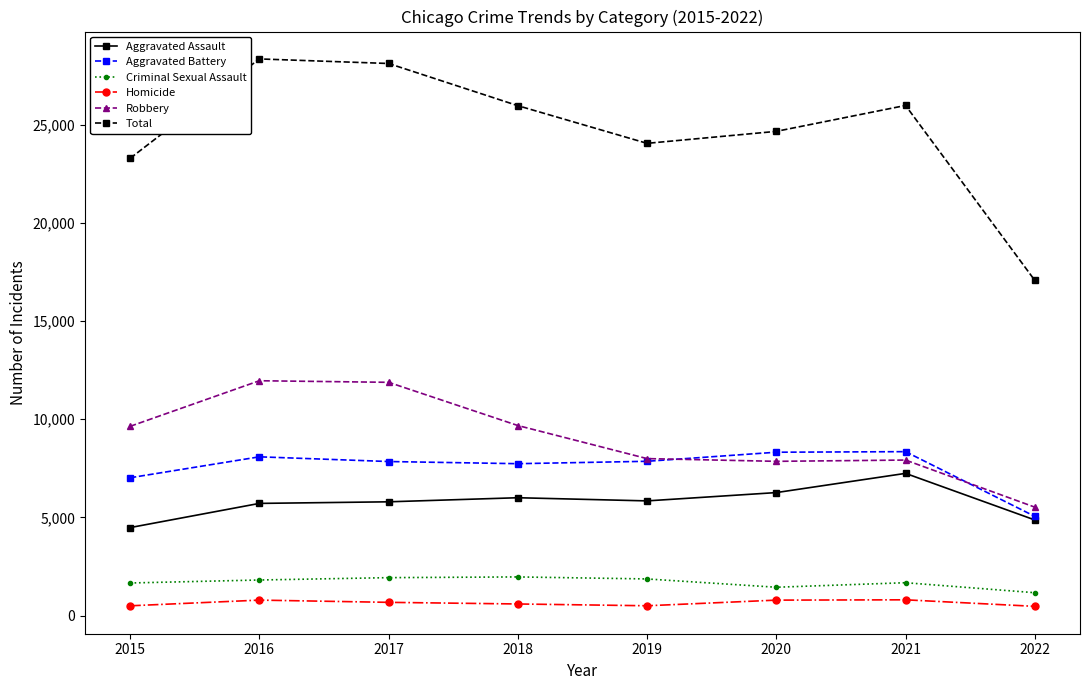

True or false: Total has a value of 49696 at 2016.

False